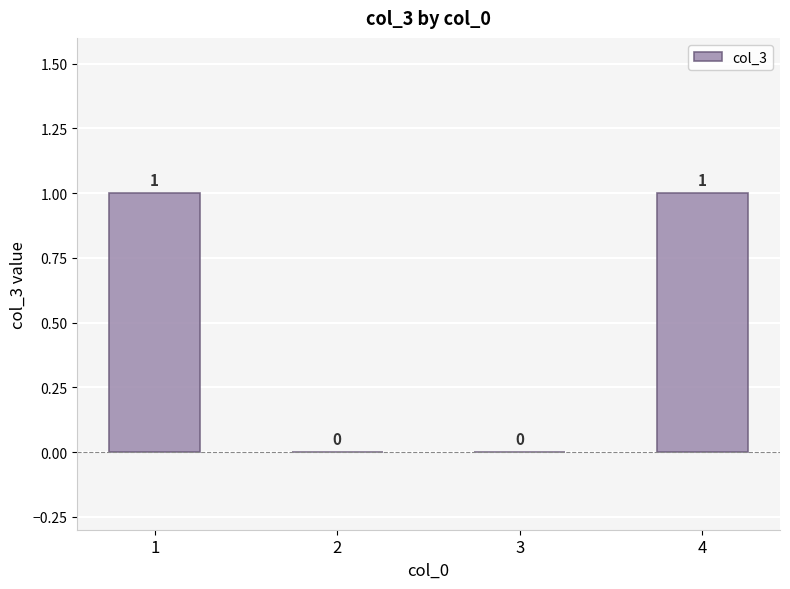

Are the bars horizontal?

No